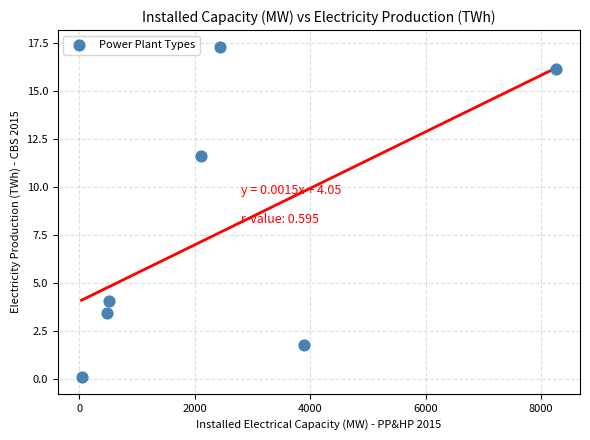

What is the range of Y values (max minus min)?

17.2